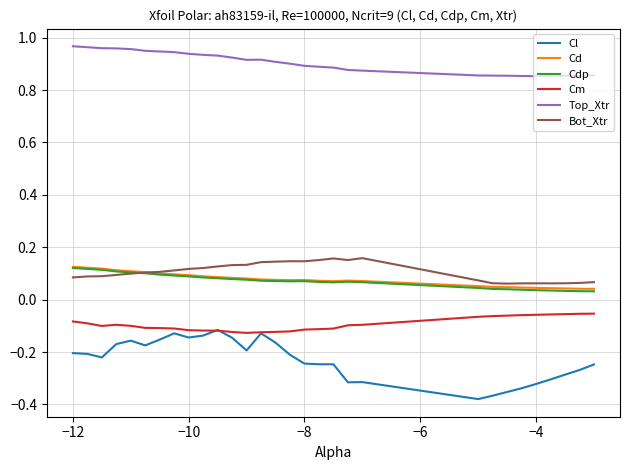

True or false: Top_Xtr and Bot_Xtr intersect in this chart.

False